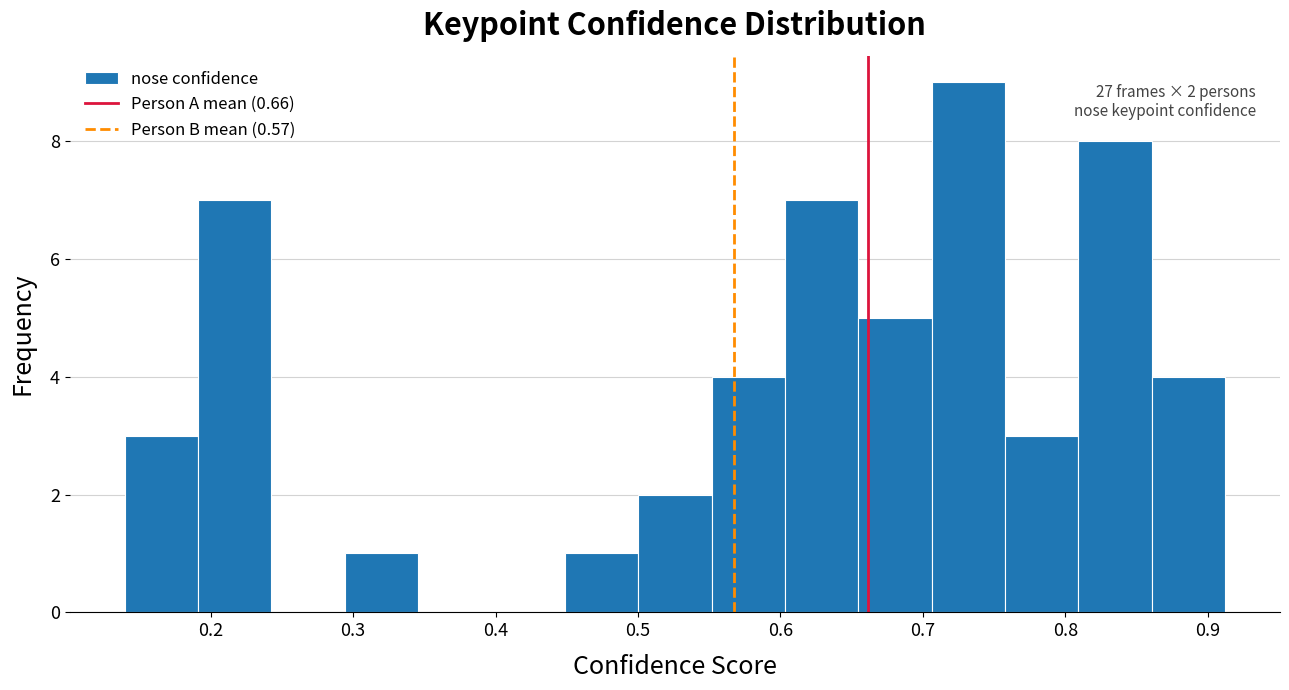

Over which range of the x-axis is the bar tallest?

0.71 to 0.76